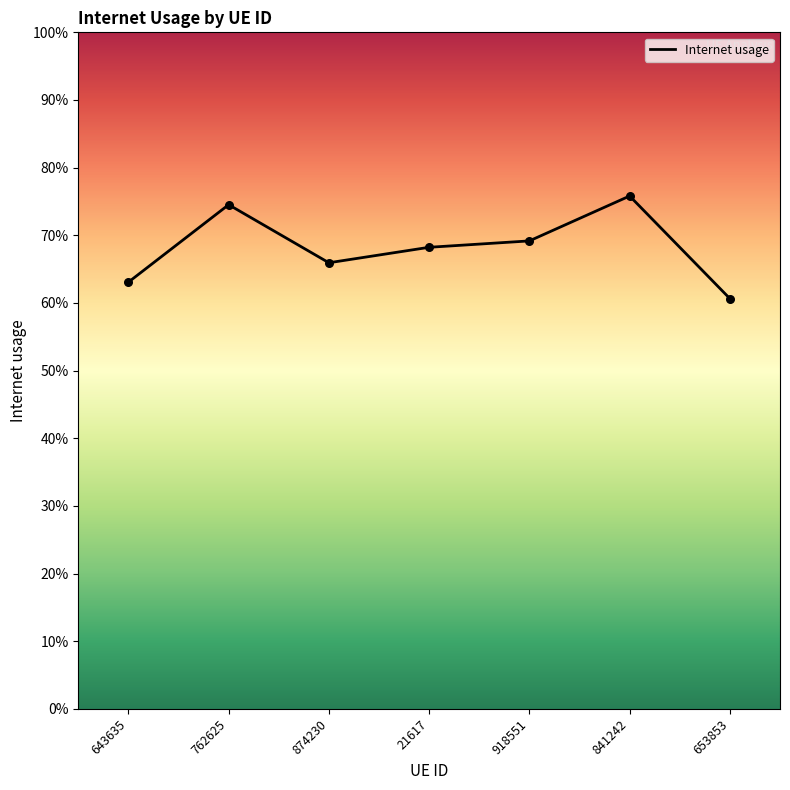

What is the change in value from 643635 to 841242?

+0.1